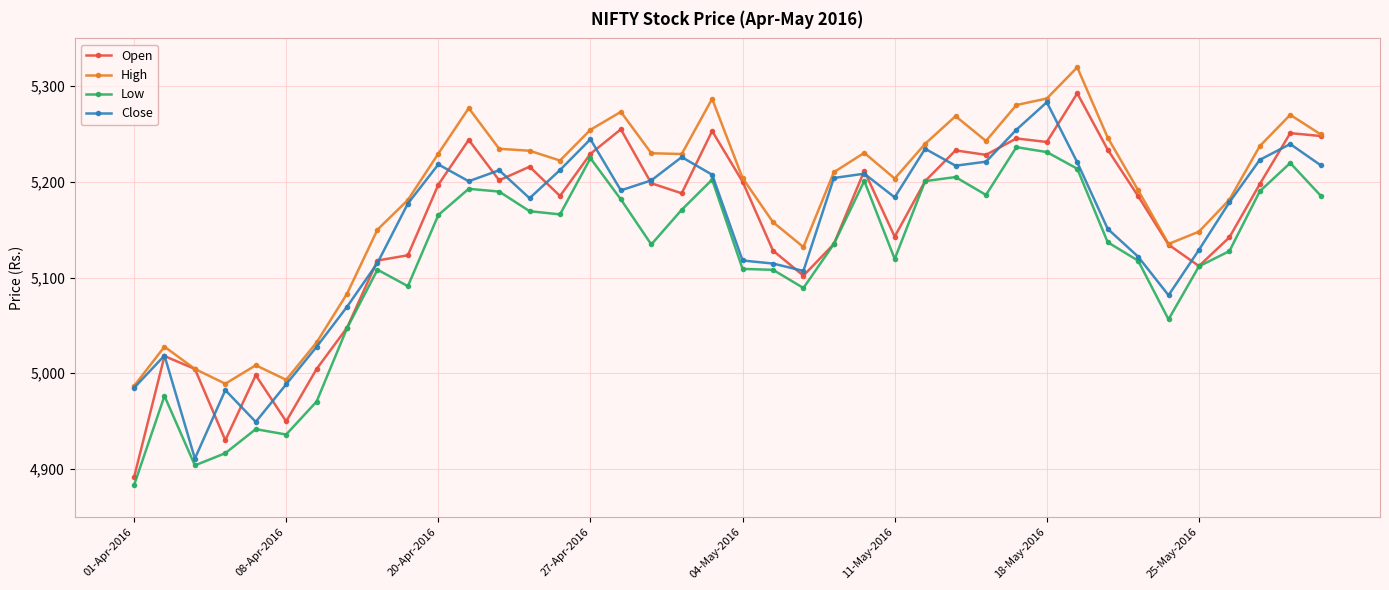

True or false: High and Low cross at least once.

False